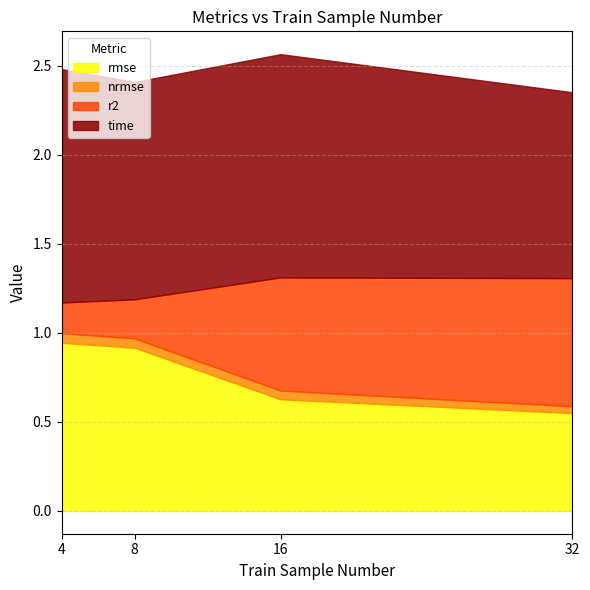

What is the maximum value shown in the chart?

1.3